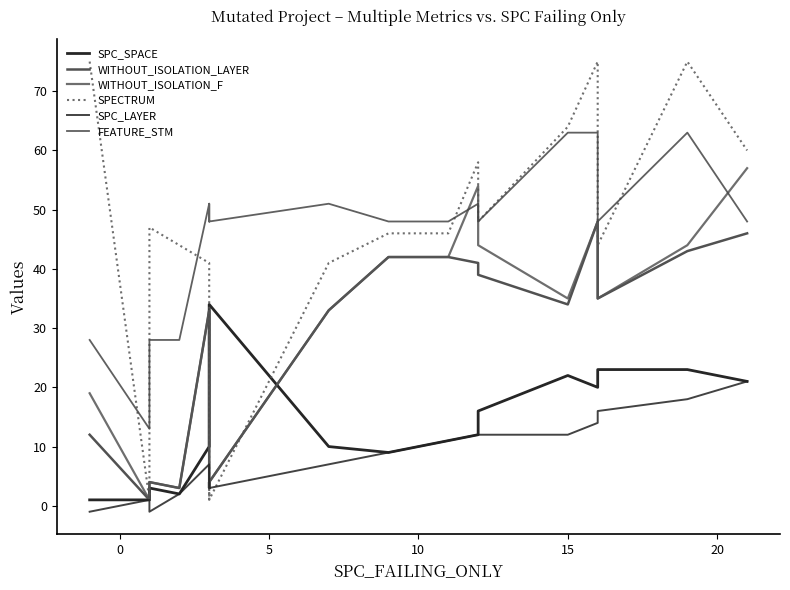

How many lines are shown in the chart?

6